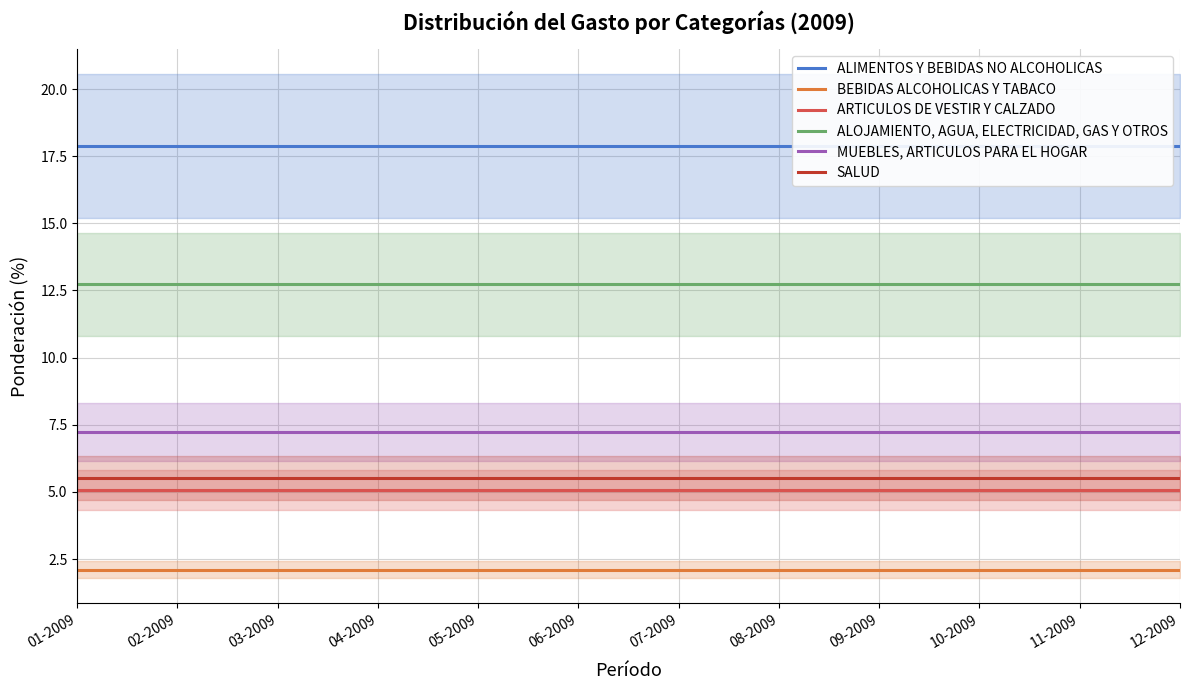

Between 08-2009 and 09-2009, which series saw the biggest shift?

ALIMENTOS Y BEBIDAS NO ALCOHOLICAS